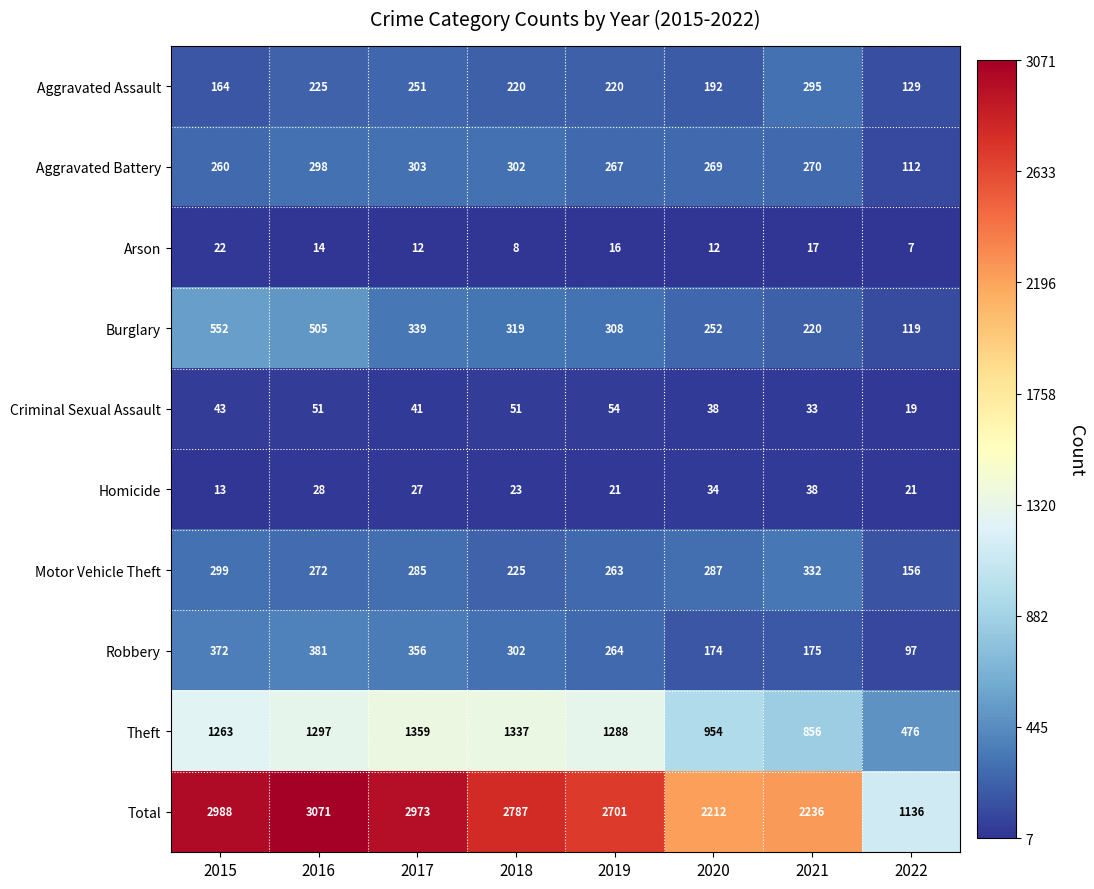

Where does the Aggravated Assault series first go above 220?

2016